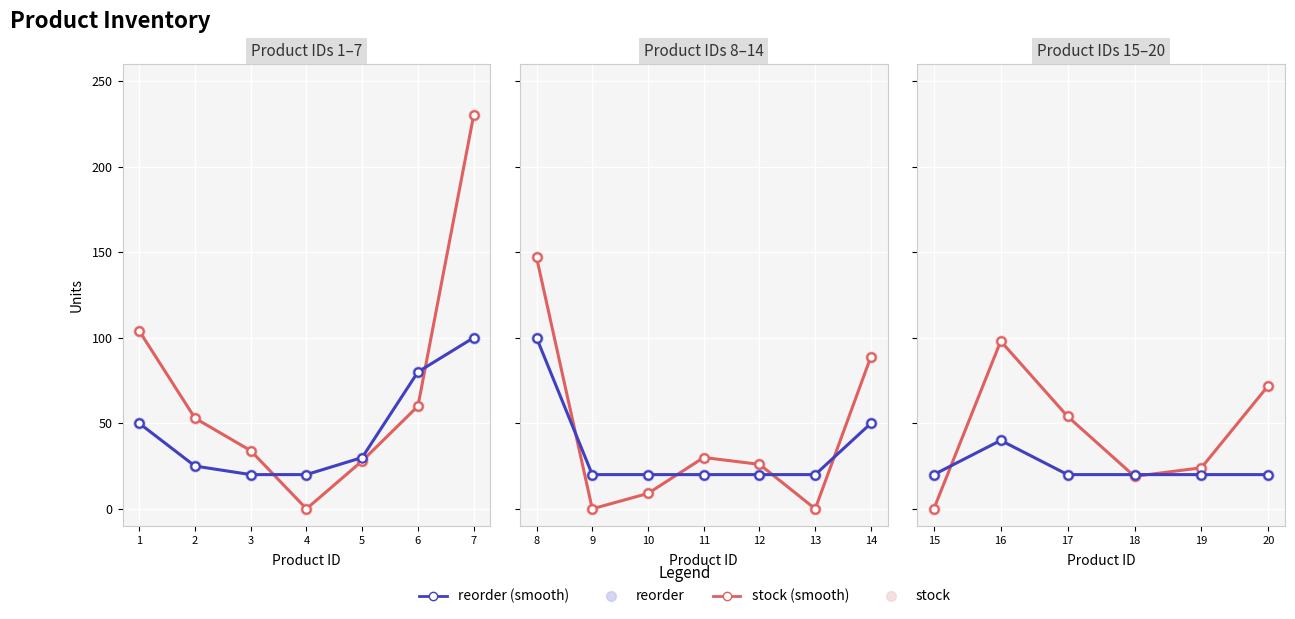

Which series has the widest spread of Y values?

stock (smooth)